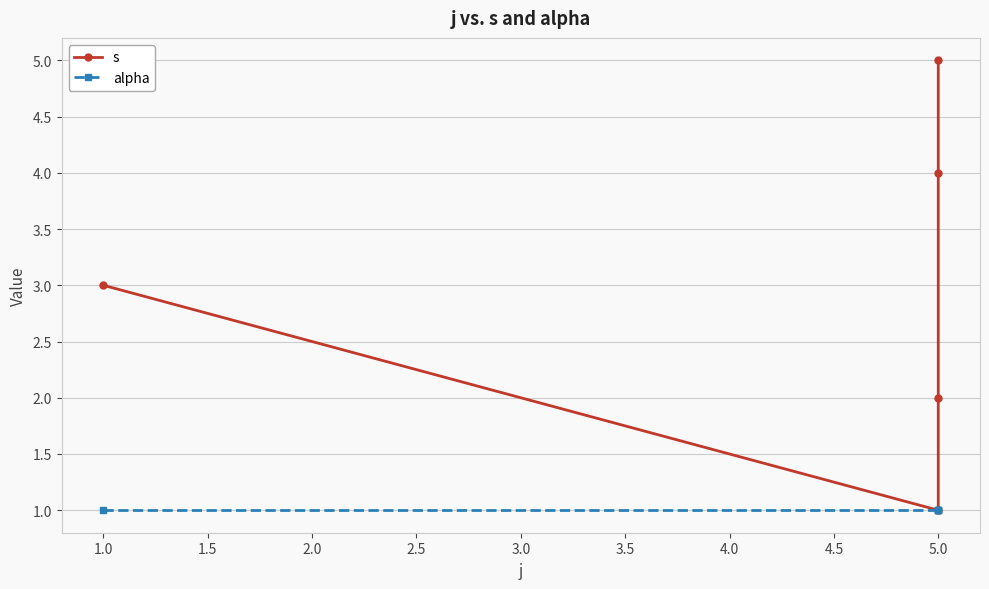

Reading left to right, transcribe all the data shown in this chart.

s: 3	1	2	4	5
alpha: 1	1	1	1	1